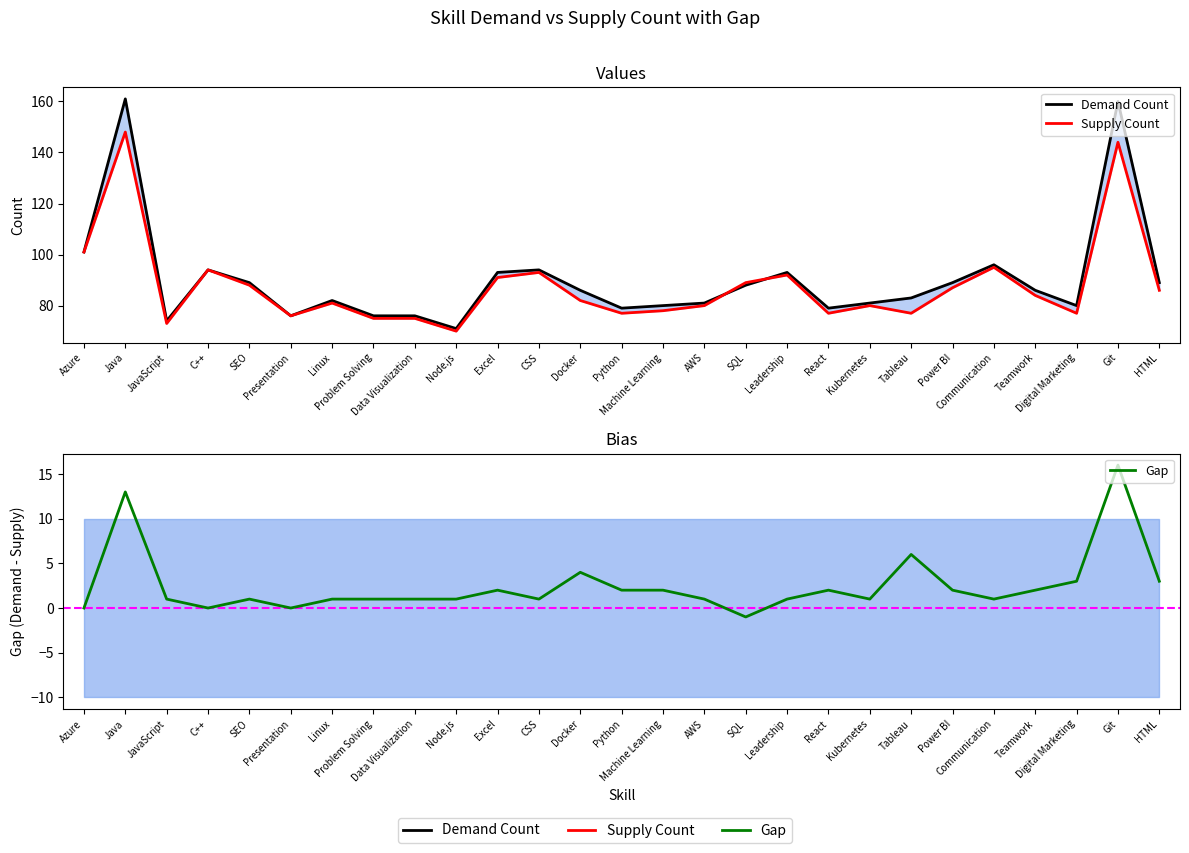

How many data points in Supply Count are above 82?

13